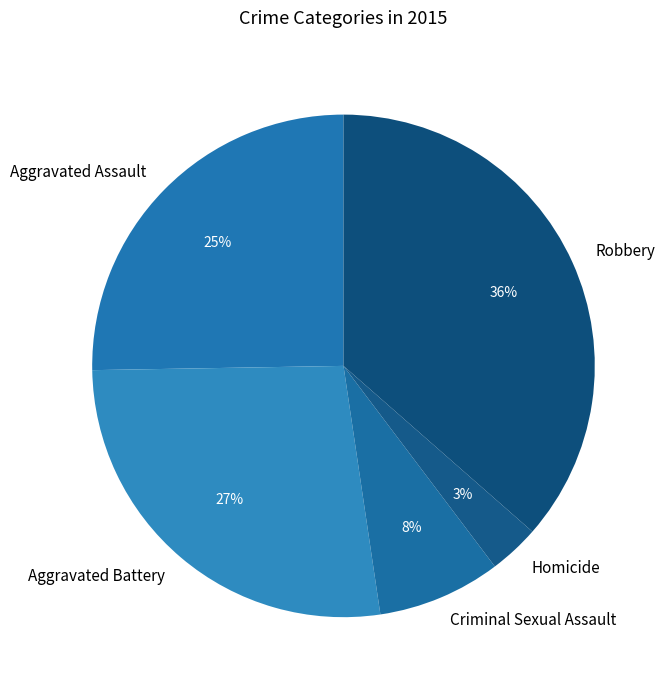

To the nearest percent, what is the difference between the largest and smallest slice percentages?

33%